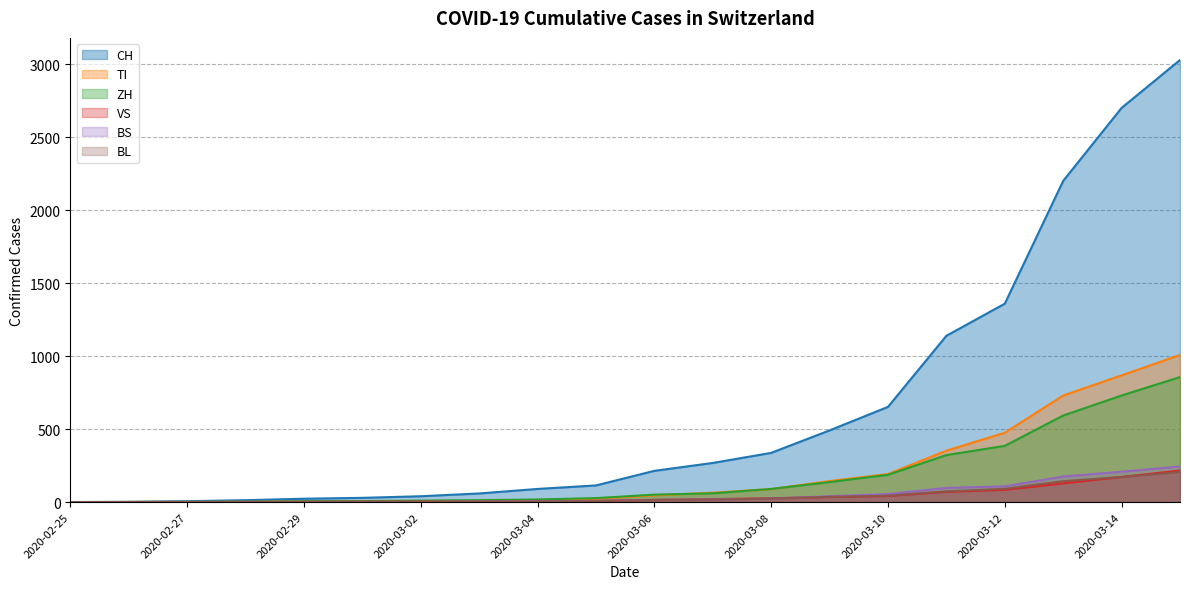

Which category has the lowest value across all series?

2020-02-25